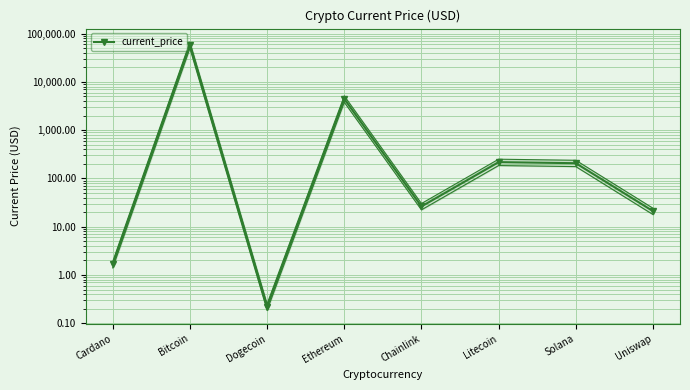

What is the sum of the values at Uniswap and Solana?

227.3